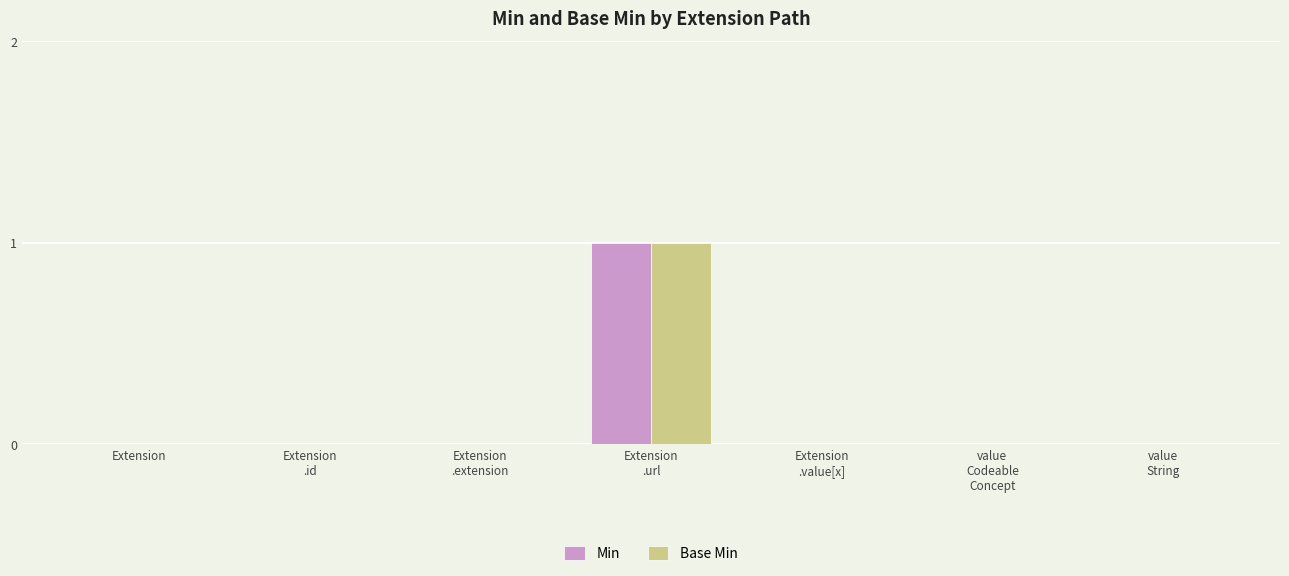

Is it true that Base Min equals 0 at Extension?

True